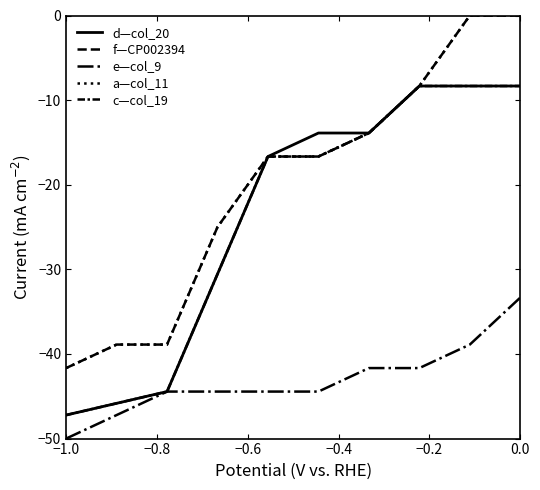

What is the difference between the maximum and second lowest values in the e—col_9 series?

13.9